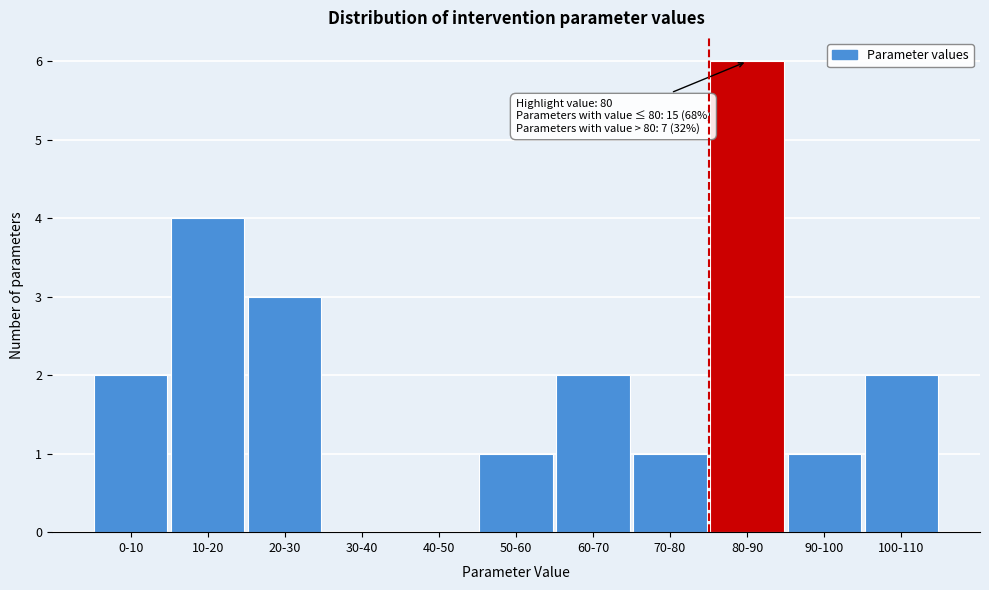

Reading left to right, what are all the values shown in this chart?

0-10=2	10-20=4	20-30=3	30-40=0	40-50=0	50-60=1	60-70=2	70-80=1	80-90=6	90-100=1	100-110=2